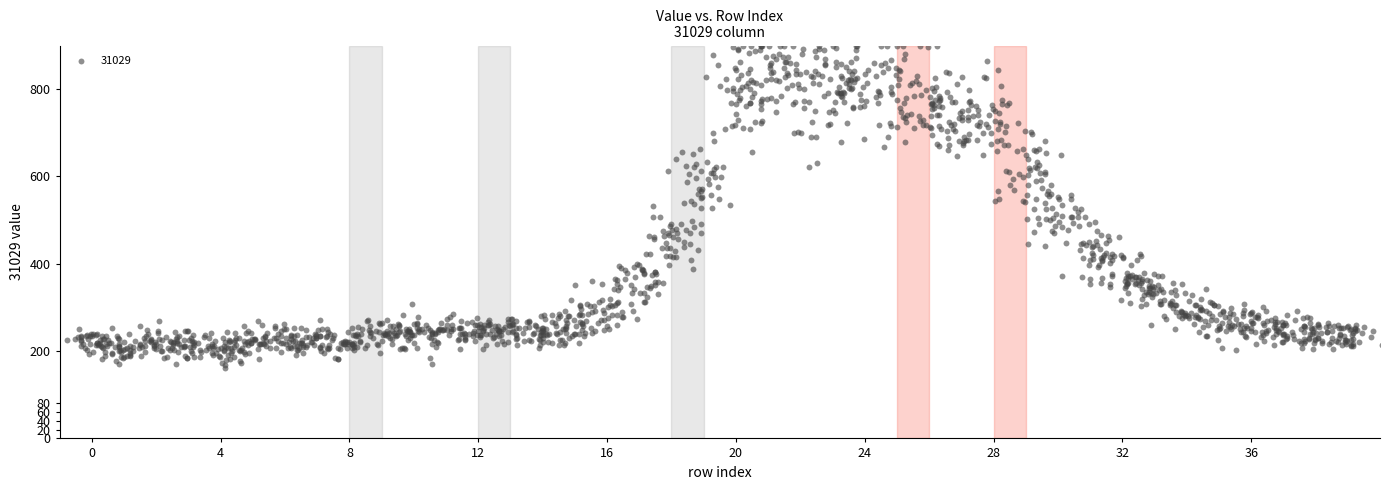

What is the range of Y values (max minus min)?

737.6